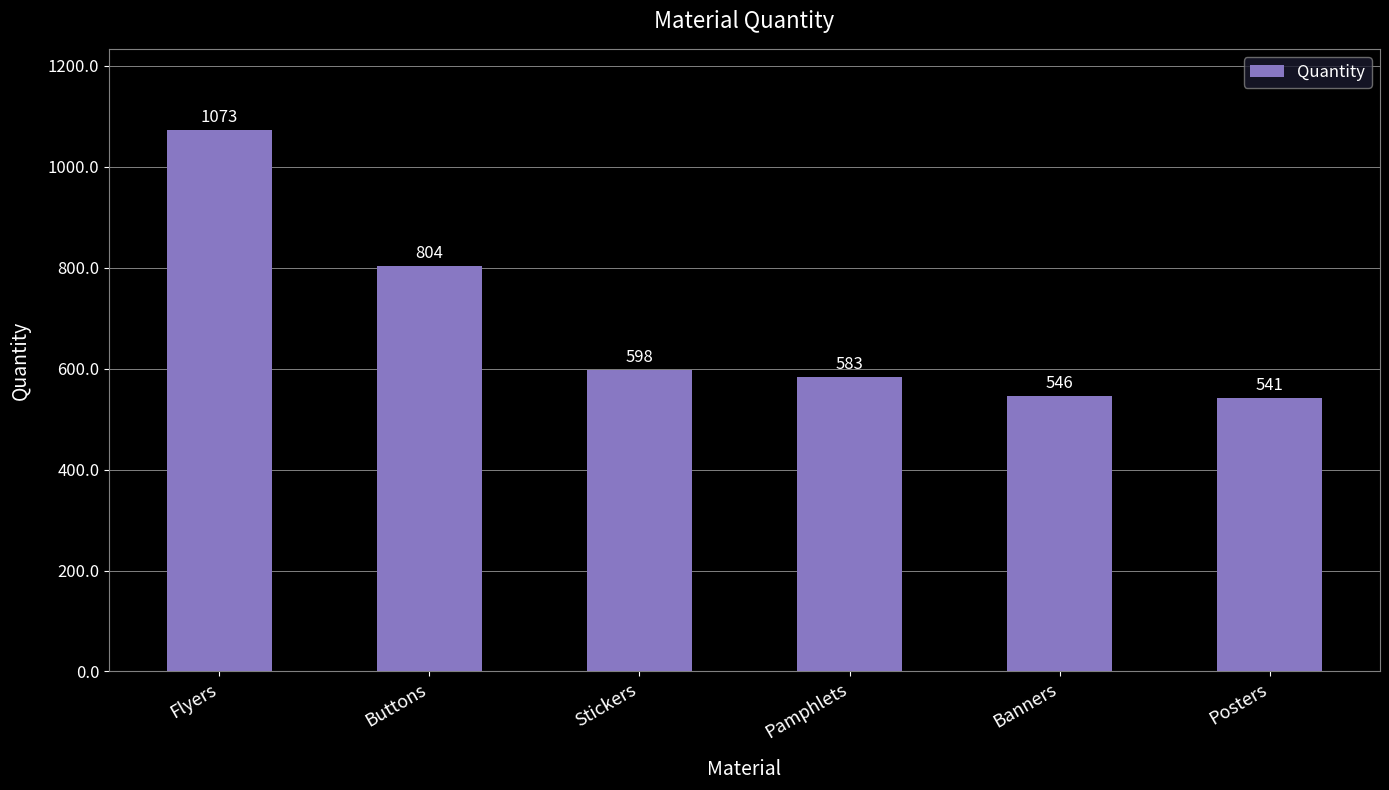

Read the value at Banners.

546